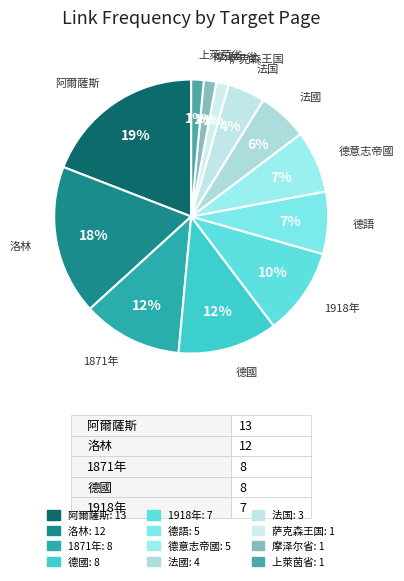

What percentage is NOT represented by 1918年?

89.7%